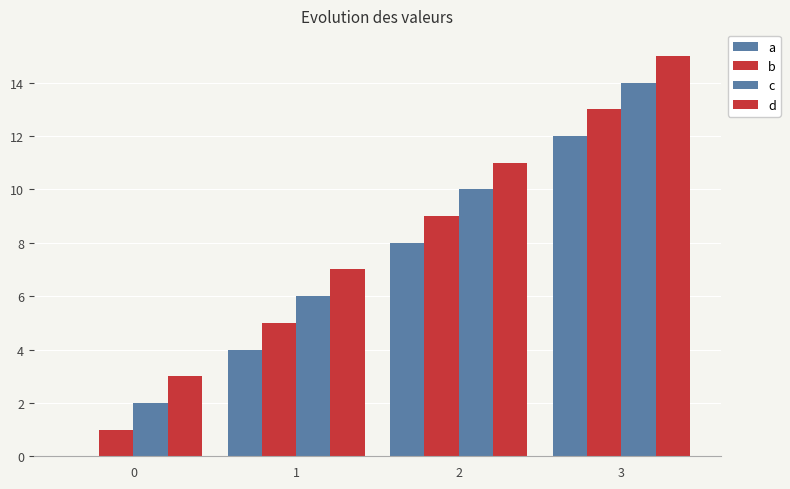

Which series has the largest total across all categories?

d